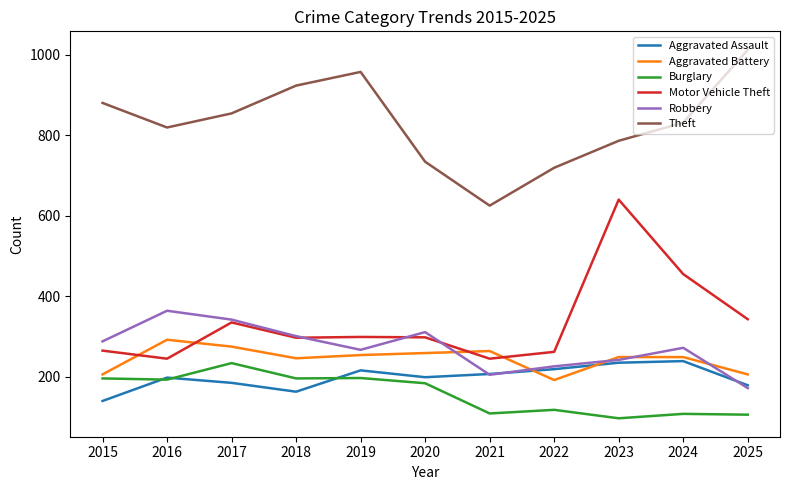

What is the sum of all Robbery values?

2990